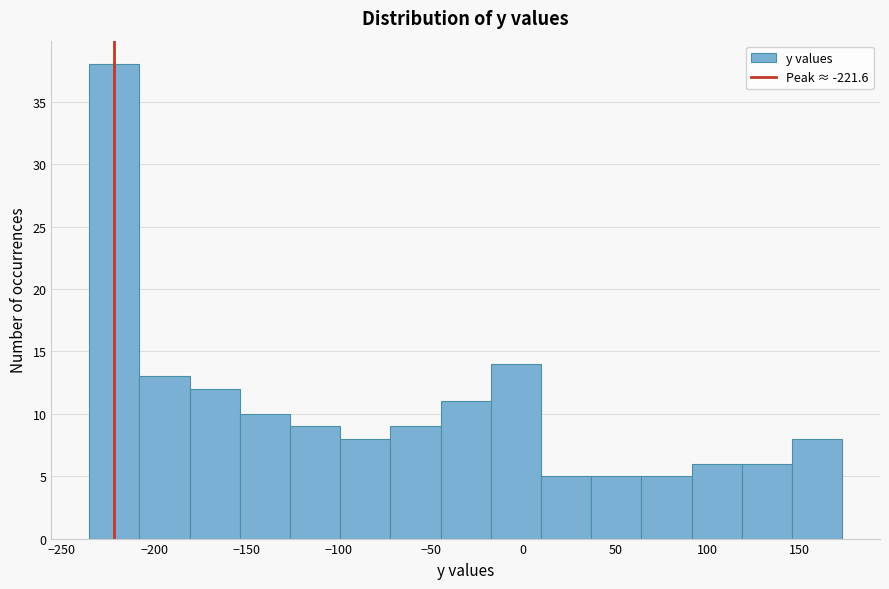

Reading left to right, transcribe this chart: for each bar, give the range it covers on the x-axis and its height. Neither the bar edges nor the heights are printed on the chart, so give them approximately, as read against the axes.

-235 to -210: 38
-210 to -180: 13
-180 to -155: 12
-155 to -125: 10
-125 to -100: 9
-100 to -70: 8
-70 to -45: 9
-45 to -15: 11
-15 to 10: 14
10 to 35: 5
35 to 65: 5
65 to 90: 5
90 to 120: 6
120 to 145: 6
145 to 175: 8